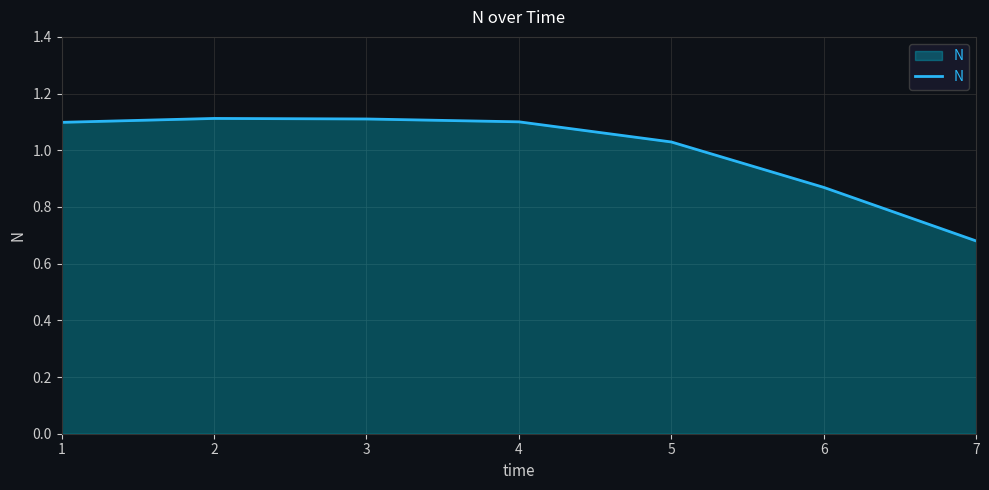

Which category has the lowest value across all series?

7